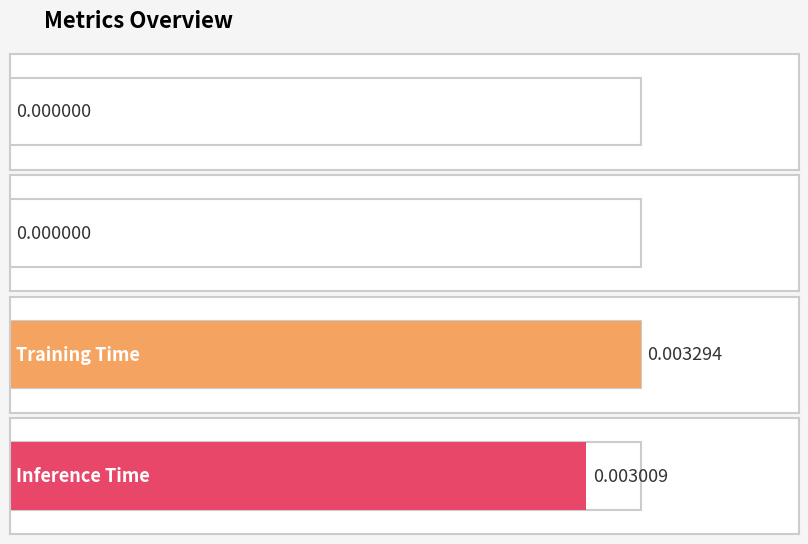

Count the values in the range 0 to 1.

4